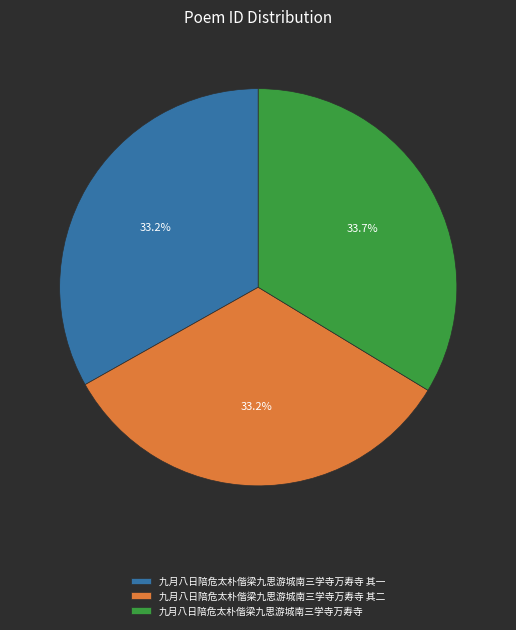

Is there a majority slice in this chart?

No